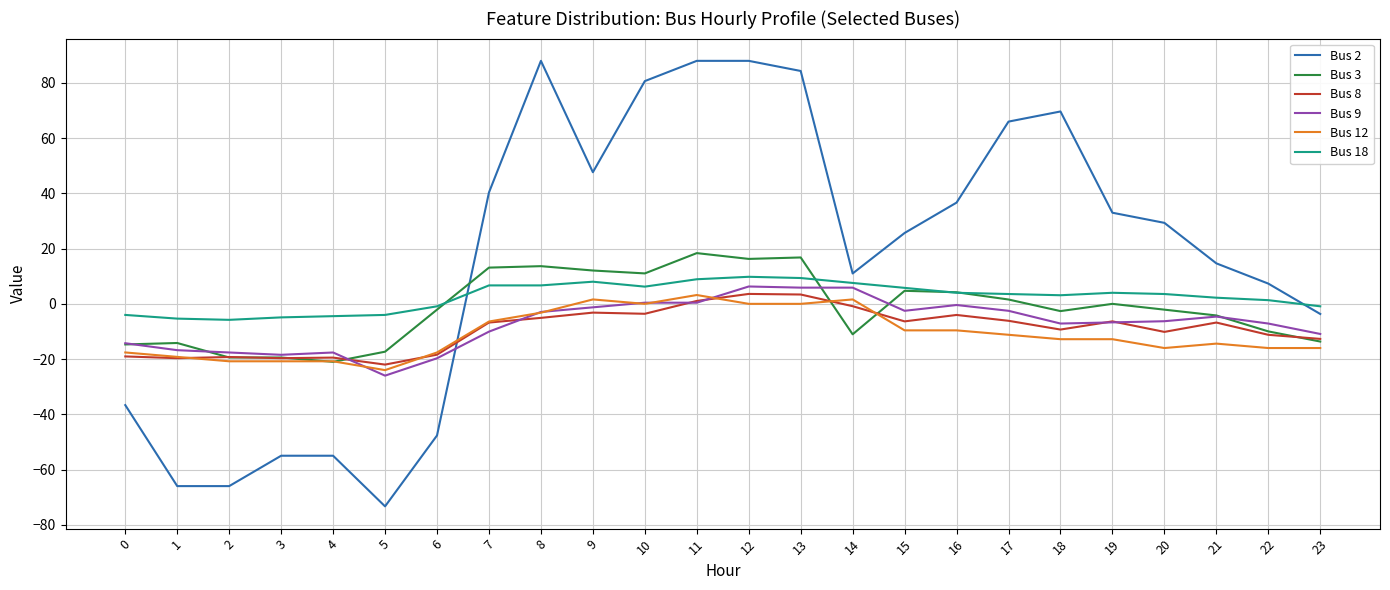

Which series ends up on top after the final intersection of Bus 12 and Bus 2?

Bus 2